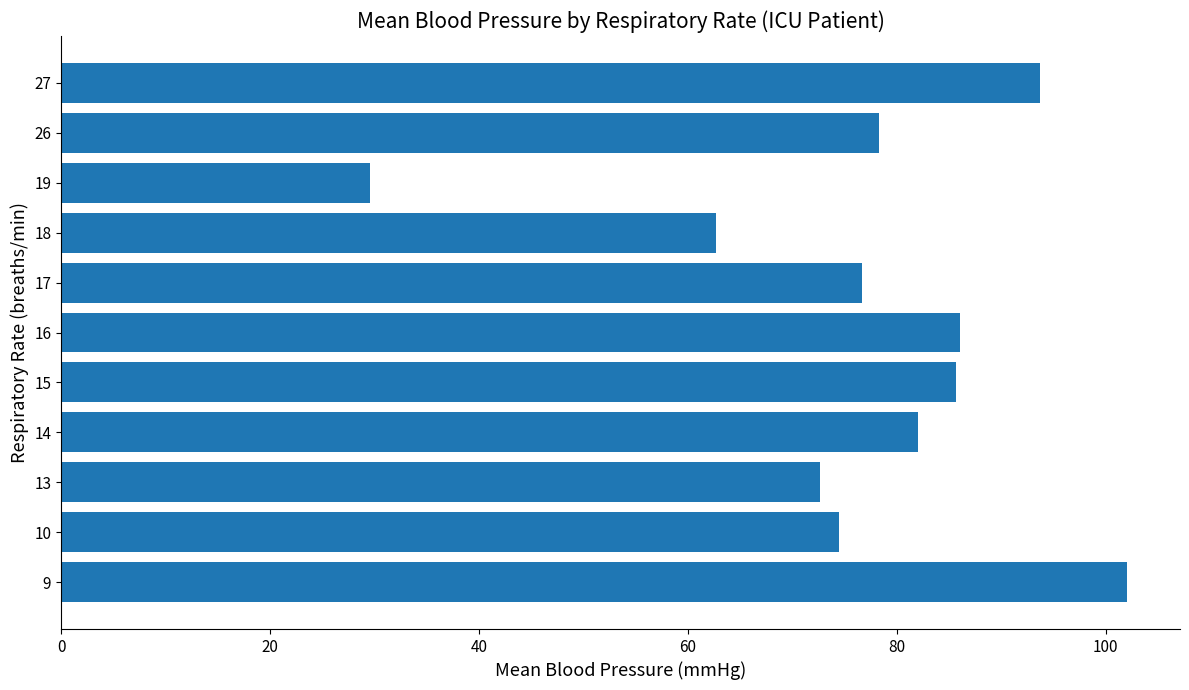

Are the bars horizontal?

Yes